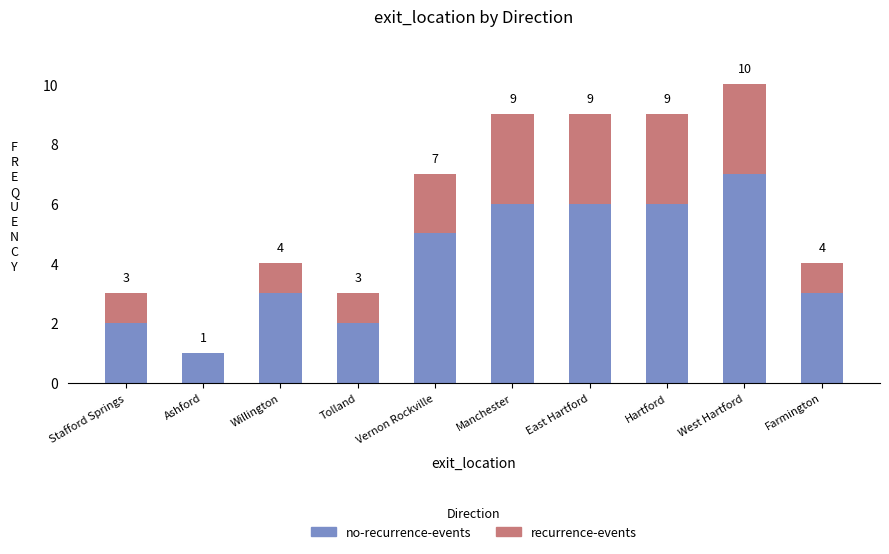

What are all the series names shown in the legend?

no-recurrence-events, recurrence-events